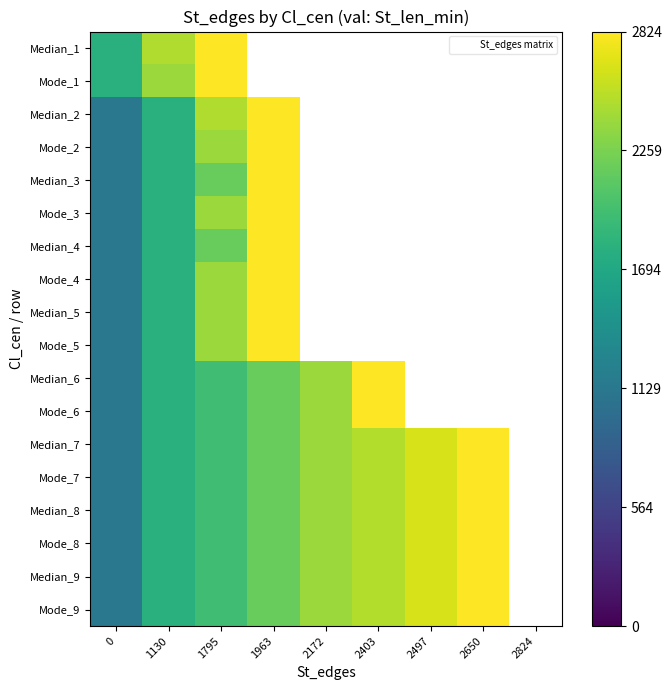

Rank the series by their maximum value, from highest to lowest.

Median_1, Mode_1, Median_2, Mode_2, Median_3, Mode_3, Median_4, Mode_4, Median_5, Mode_5, Median_6, Mode_6, Median_7, Mode_7, Median_8, Mode_8, Median_9, Mode_9